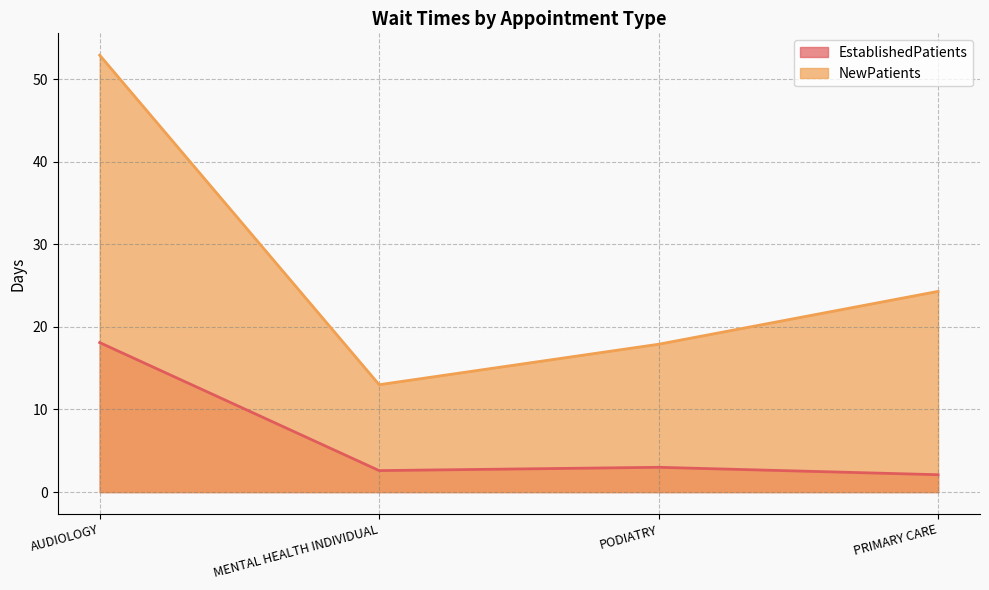

Reading left to right, what are all the values shown in this chart?

EstablishedPatients: 18.1	2.6	3.0	2.1
NewPatients: 52.9	13.0	17.9	24.3